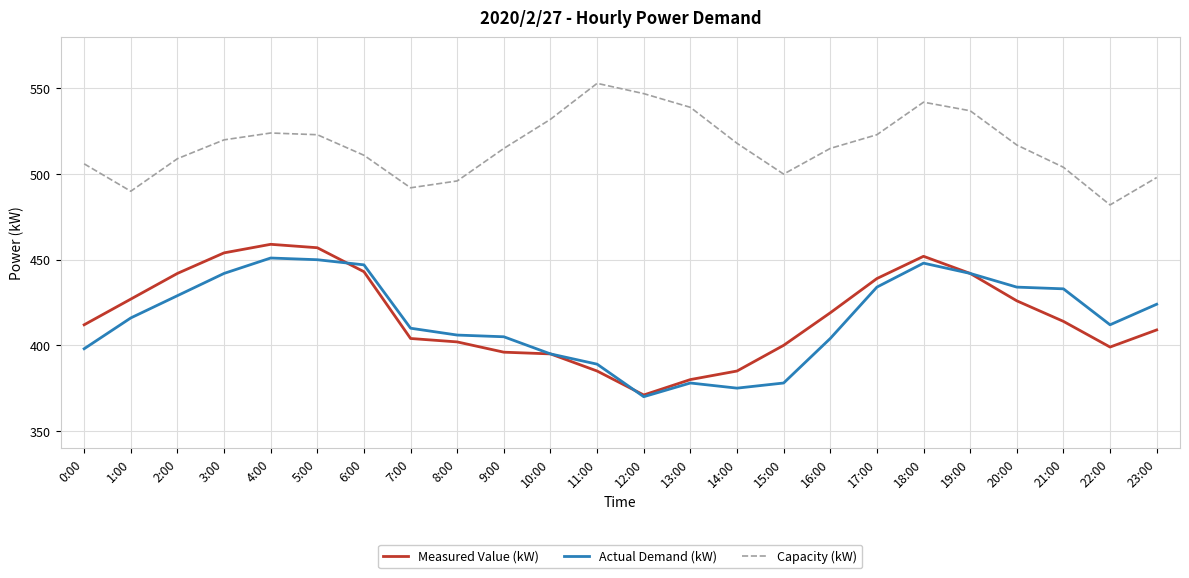

What position from the right is 5:00?

19